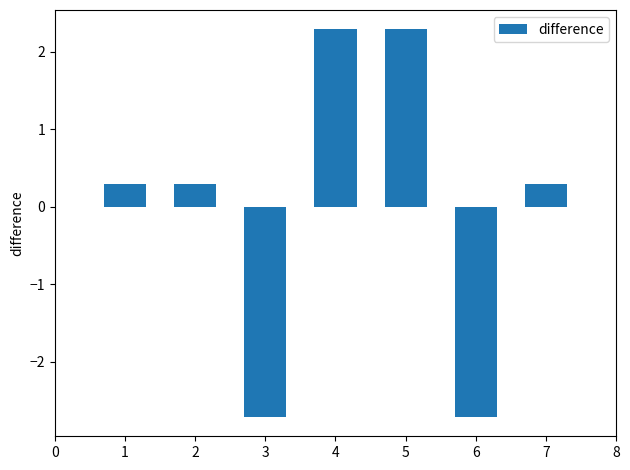

What is the value of the 1st bar from the left?

0.3